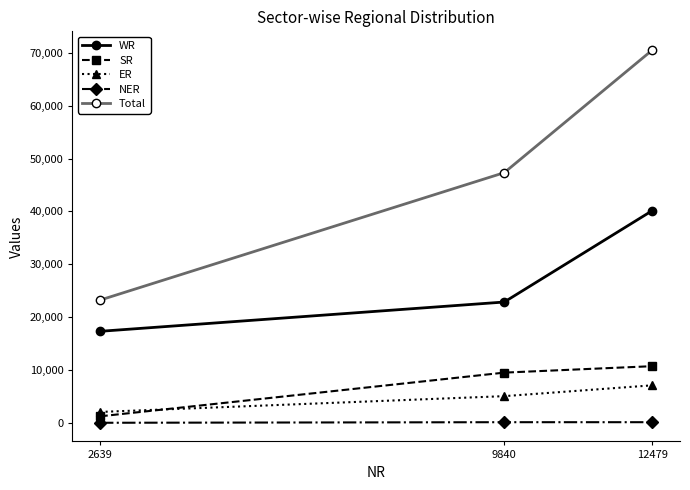

Count the number of data series in this chart.

5